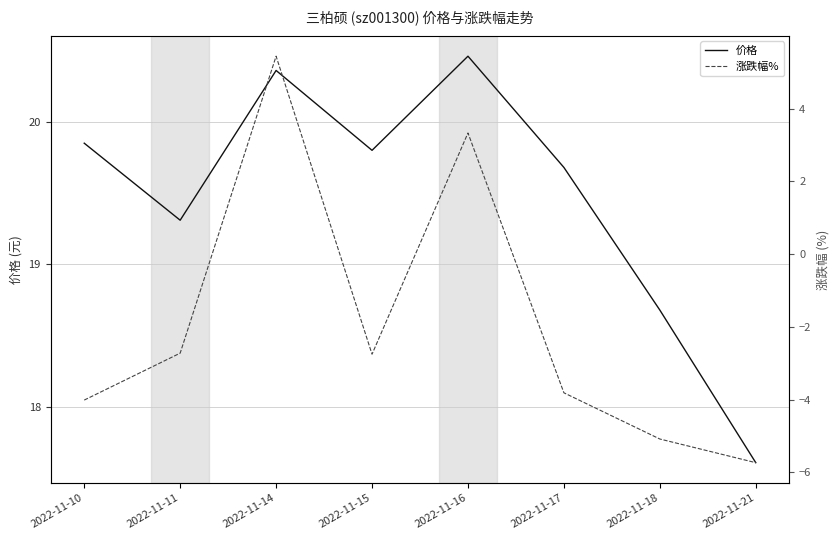

At which category is the sum across all series the highest?

2022-11-14